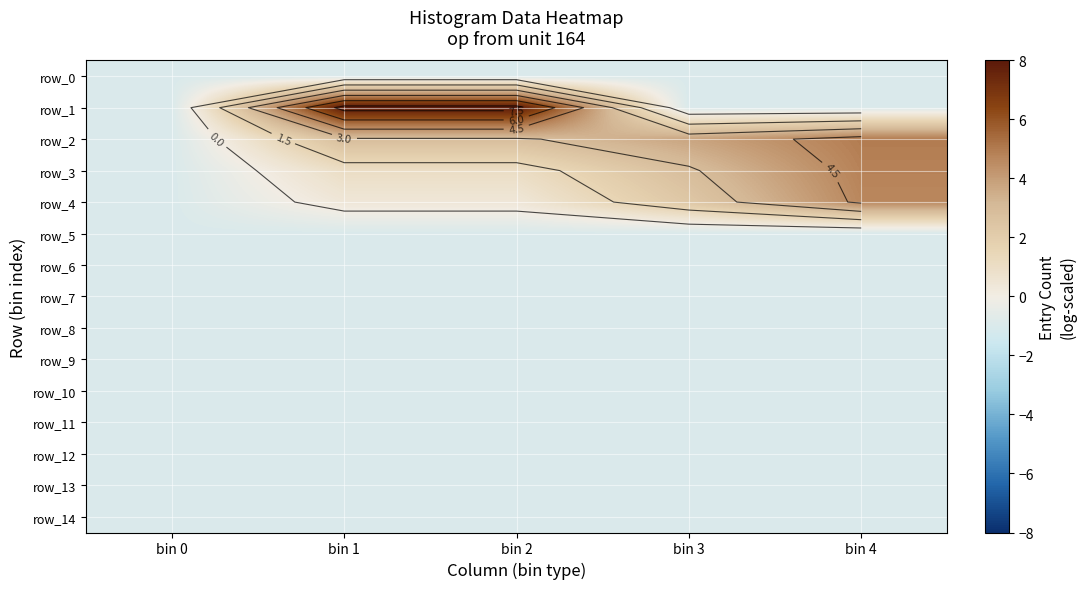

Is it true that row_3 equals 4.8 at bin 4?

True